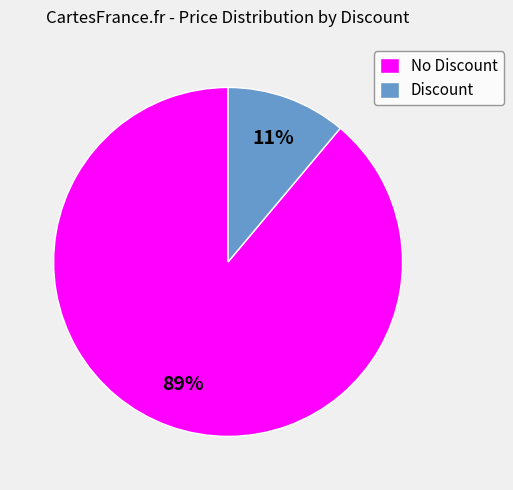

Is it true that No Discount is 76% of the pie?

False